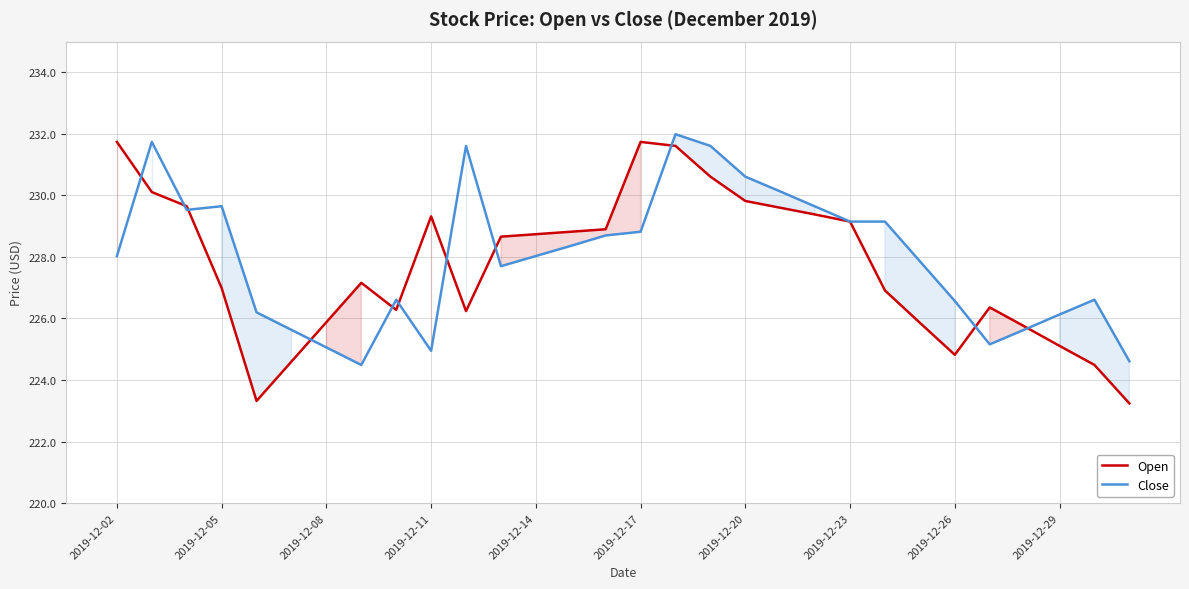

How many interior local peaks does the Close series have?

6